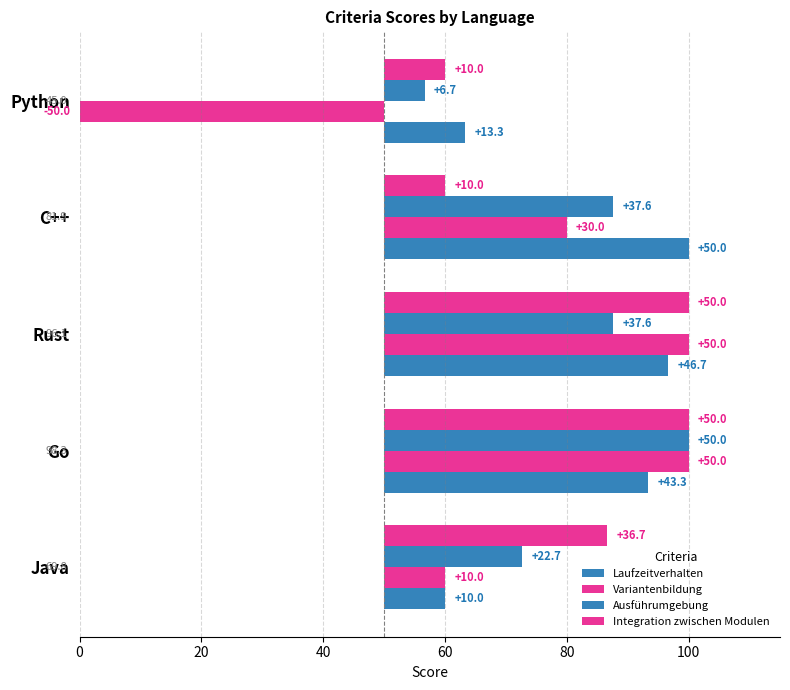

What are all the series names shown in the legend?

Laufzeitverhalten, Variantenbildung, Ausführumgebung, Integration zwischen Modulen